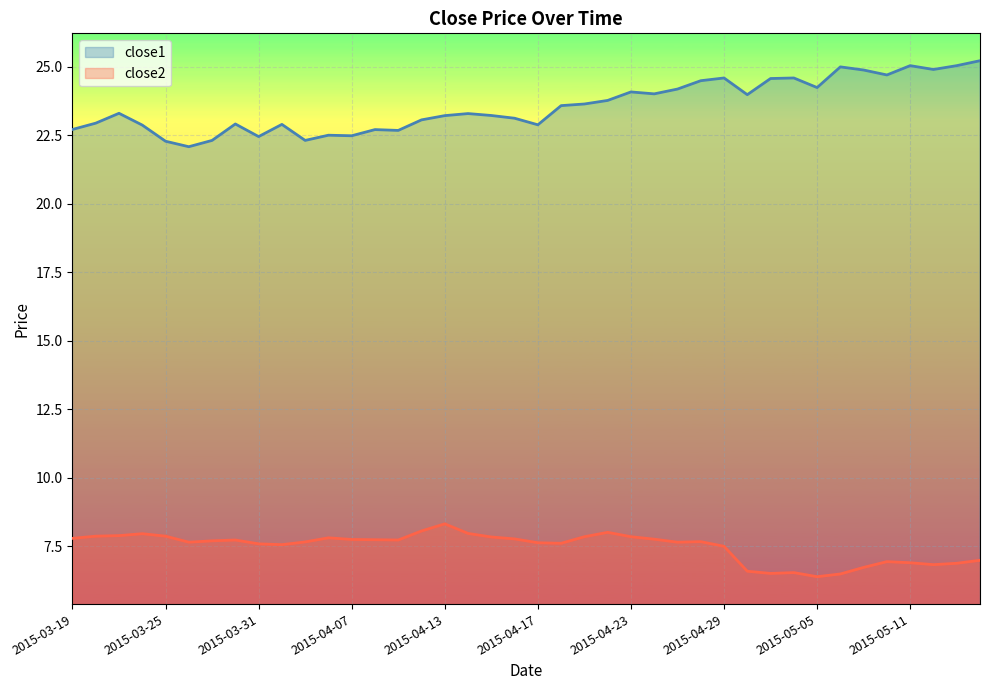

Is it true that close2 equals 6.5 at 2015-05-01?

True